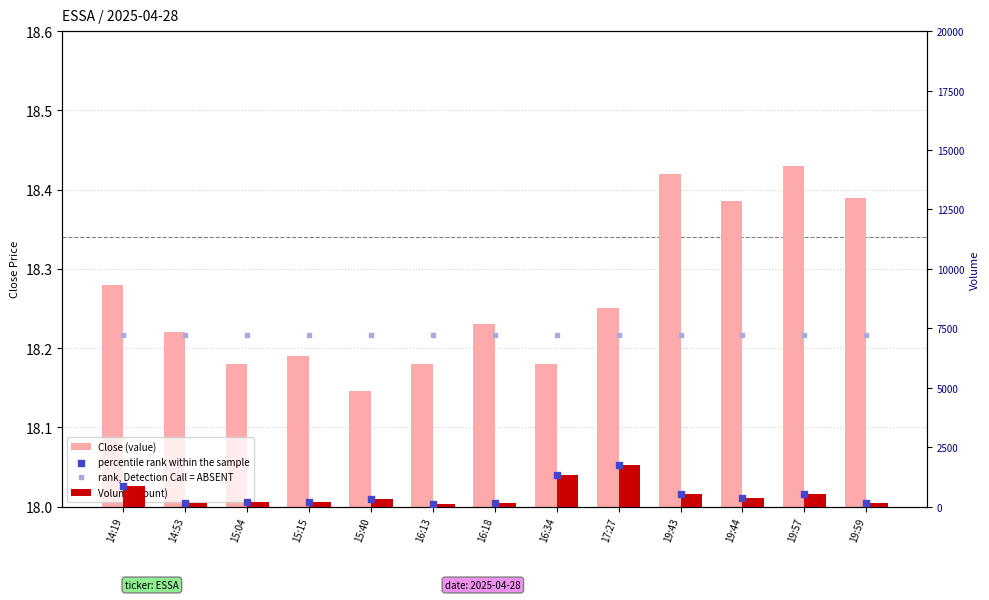

Which series contains the highest Y value?

rank, Detection Call = ABSENT